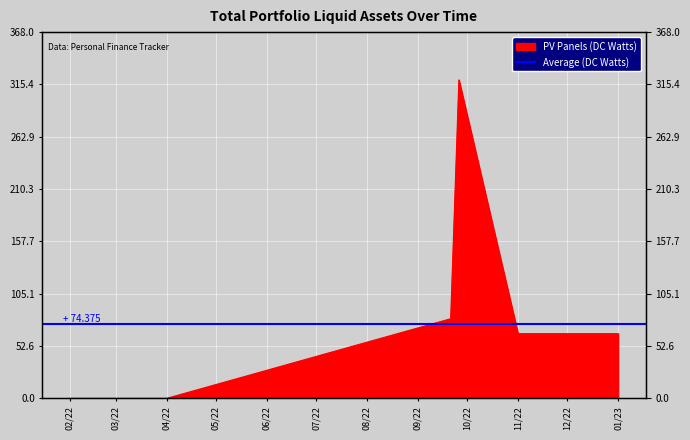

What is the change in value from 2022-09-26 to 2023-01-01?

-255